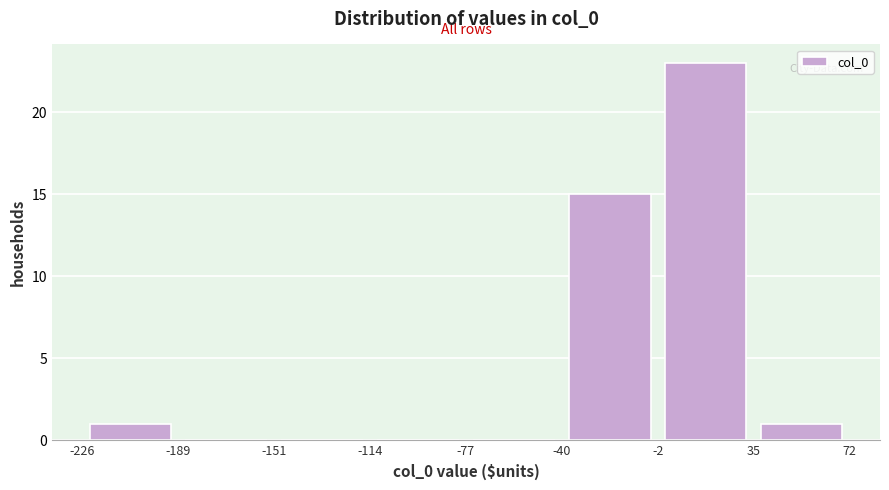

What is the height of the bar covering -226 to -189 on the x-axis? The values are not printed on the chart, so give them approximately, as read against the axis.

1